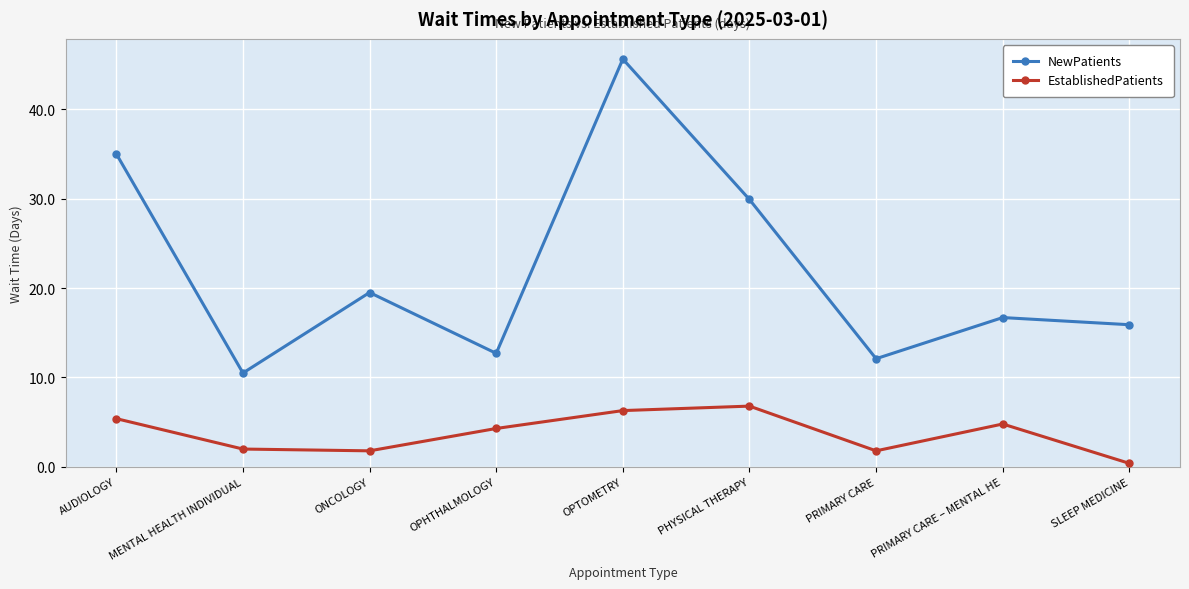

What is the label of the 3rd point from the right?

PRIMARY CARE